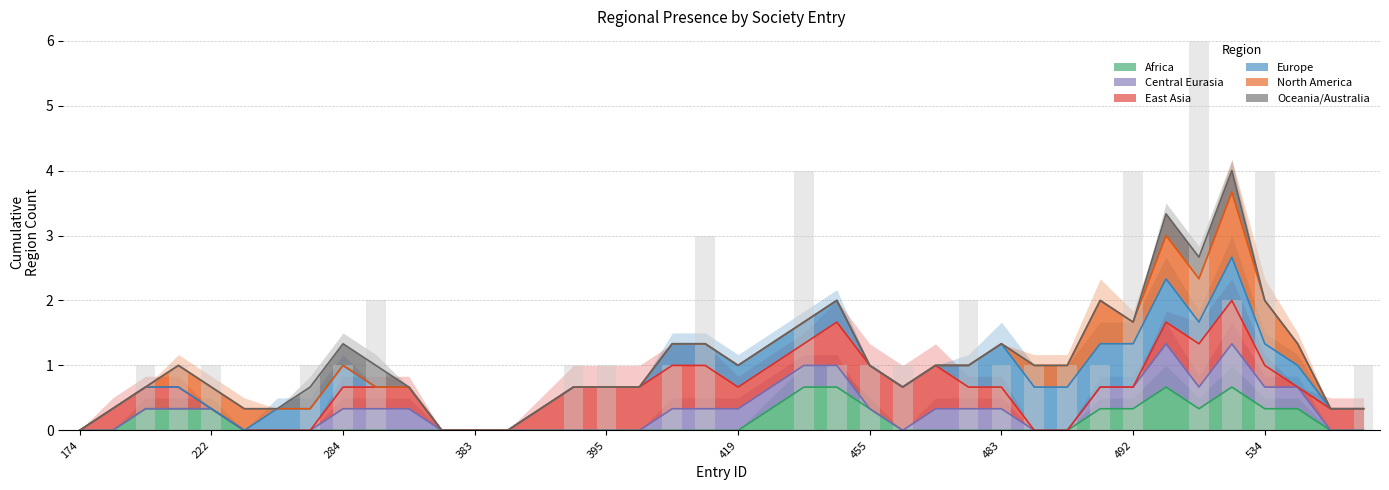

Is it true that Africa equals 0.3 at 534?

True